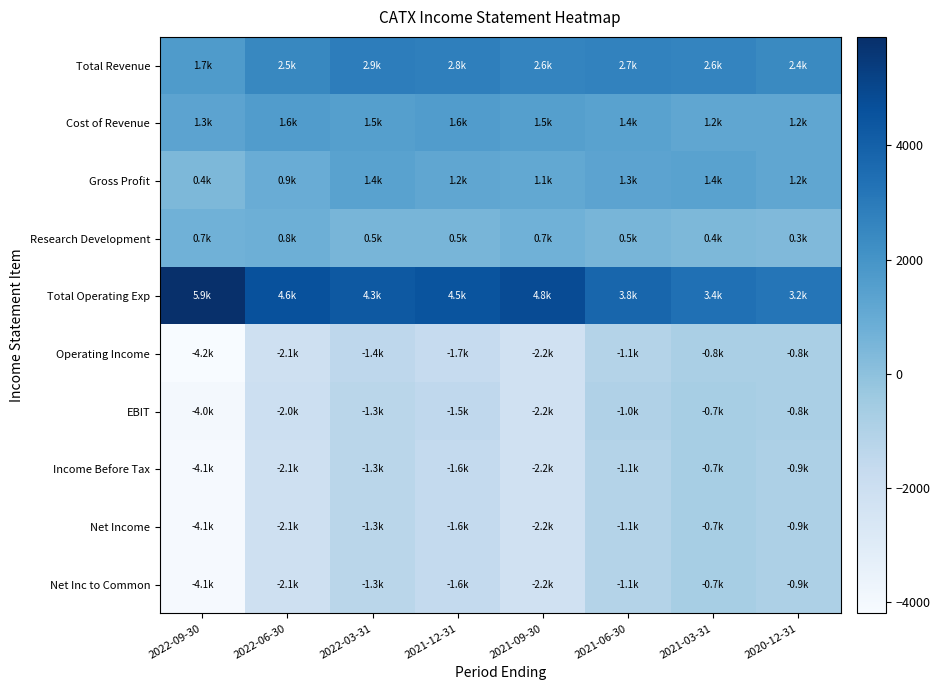

Between 2021-06-30 and 2020-12-31, which series saw the biggest shift?

Total Operating Exp